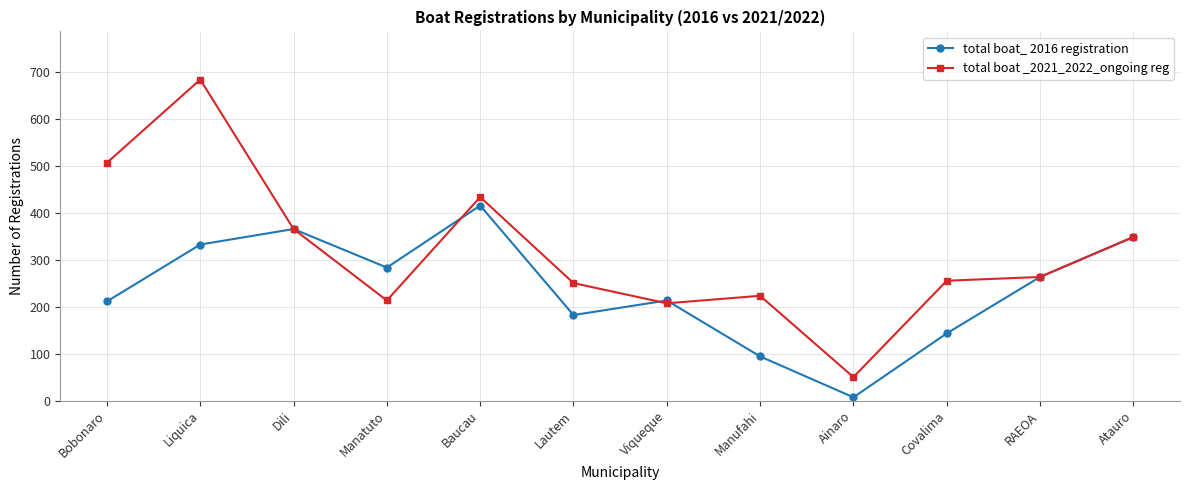

Which series has the widest spread of values?

total boat _2021_2022_ongoing reg